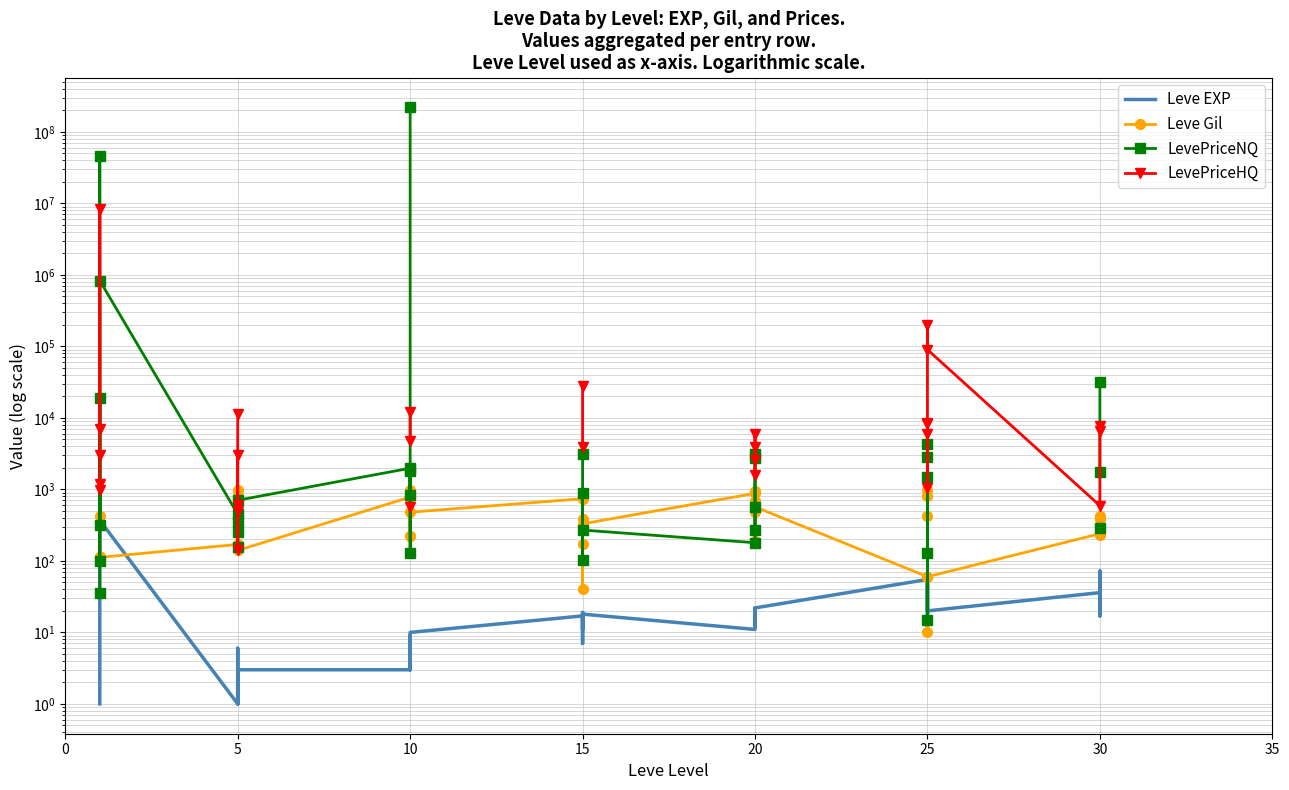

After their last crossing, which series has the higher values: Leve Gil or LevePriceHQ?

LevePriceHQ